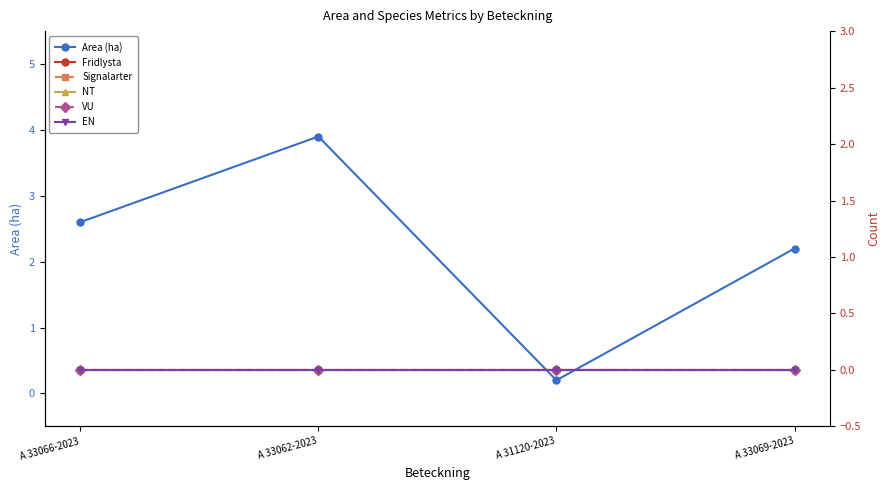

True or false: VU and Area (ha) cross at least once.

False